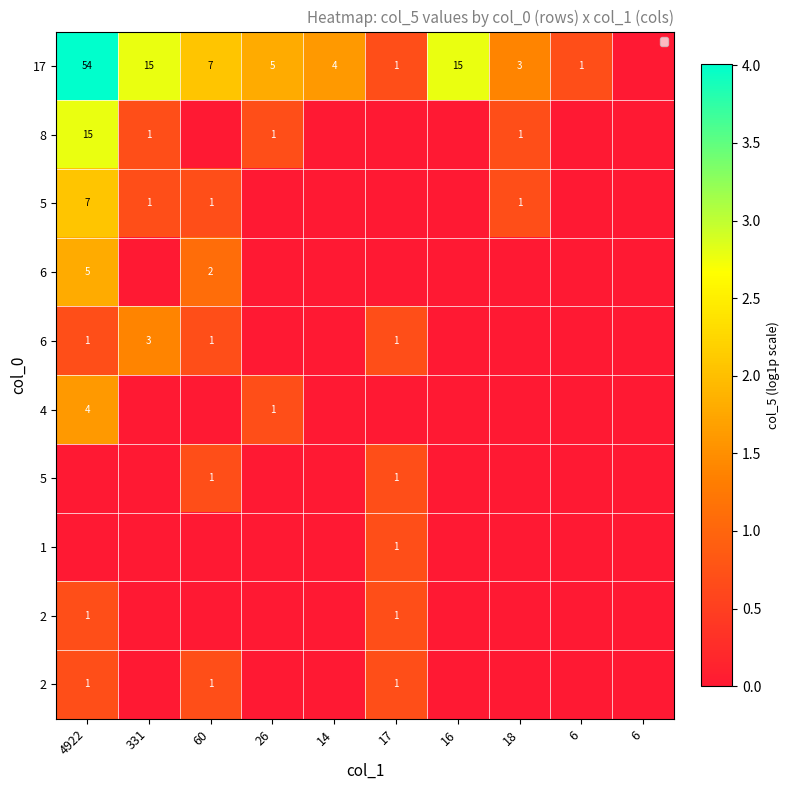

What is the total value across all series at 4922?

14.3